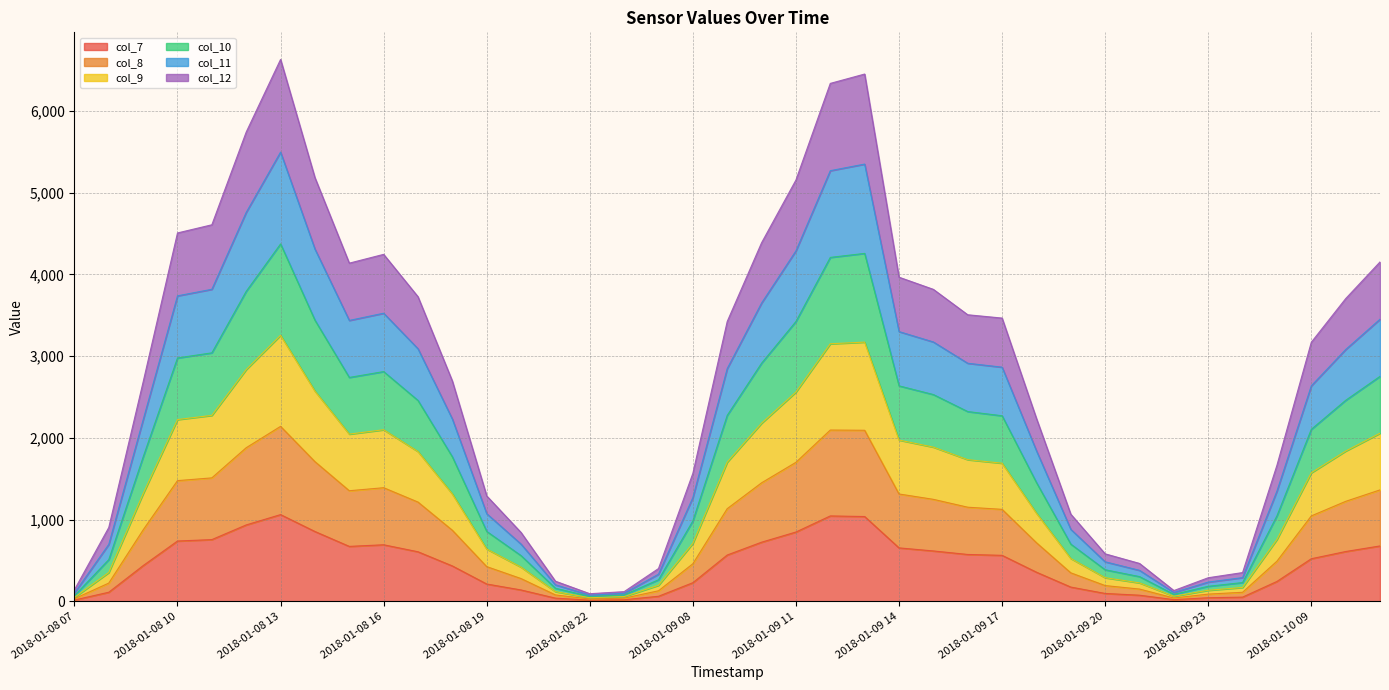

Which category has the lowest value in the col_11 series?

2018-01-08 22